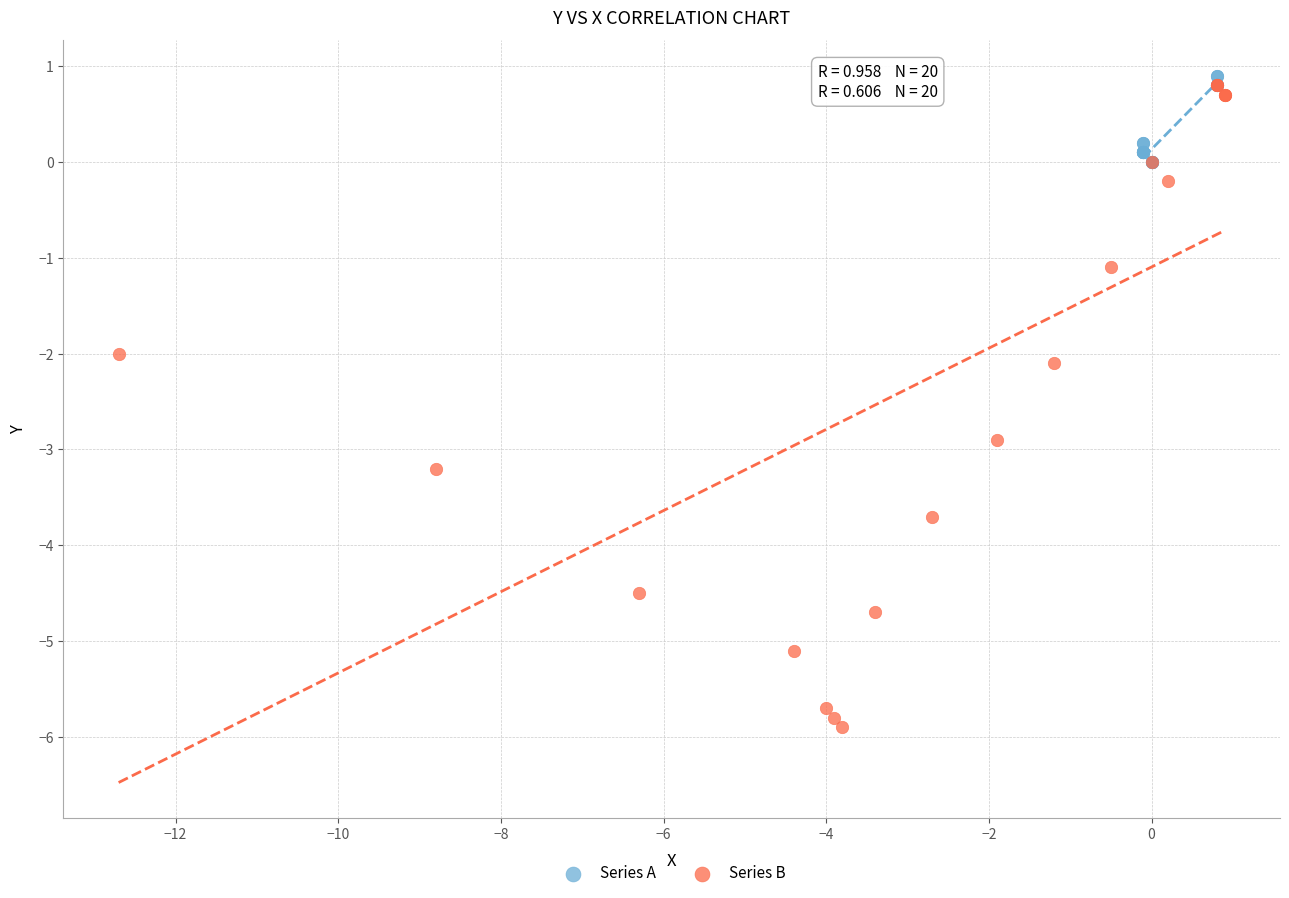

Which series has the largest Y range (max minus min)?

Series B